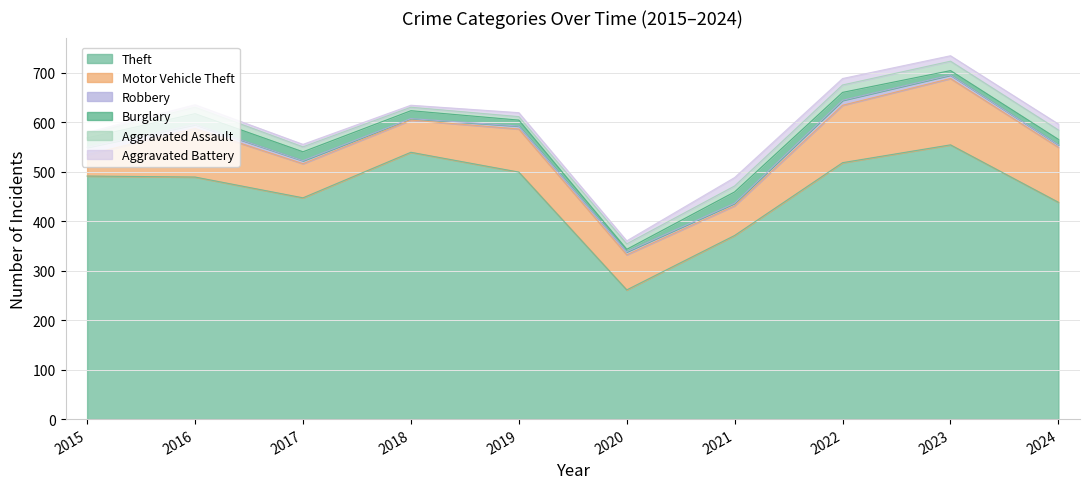

True or false: Burglary and Theft cross at least once.

False